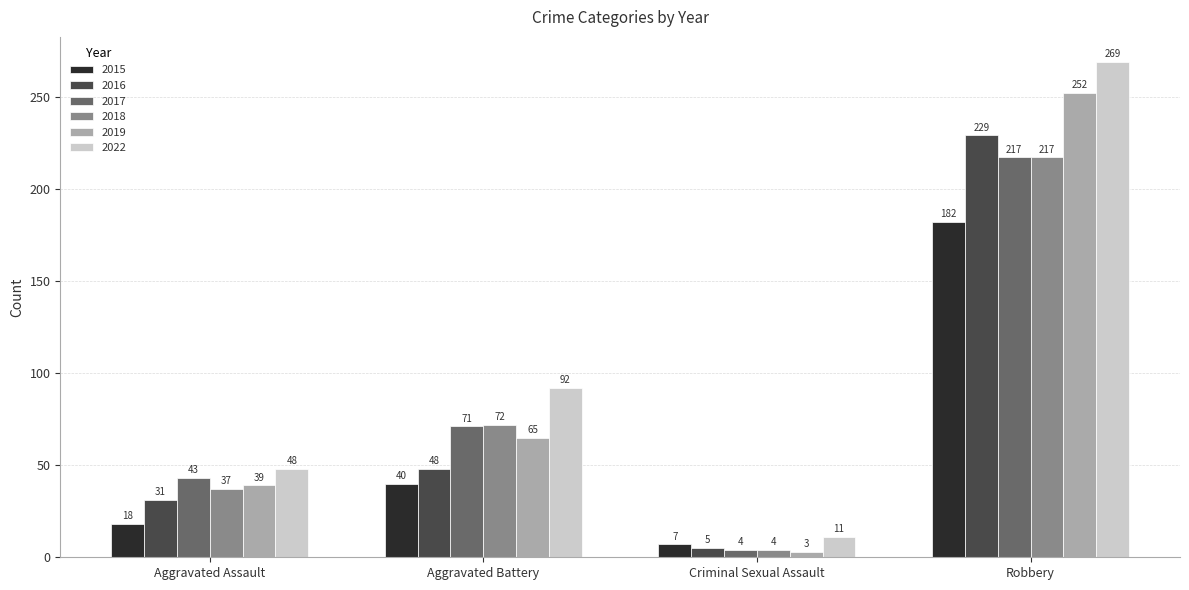

Reading right to left, transcribe all the data shown in this chart.

2015: Robbery=182	Criminal Sexual Assault=7	Aggravated Battery=40	Aggravated Assault=18
2016: Robbery=229	Criminal Sexual Assault=5	Aggravated Battery=48	Aggravated Assault=31
2017: Robbery=217	Criminal Sexual Assault=4	Aggravated Battery=71	Aggravated Assault=43
2018: Robbery=217	Criminal Sexual Assault=4	Aggravated Battery=72	Aggravated Assault=37
2019: Robbery=252	Criminal Sexual Assault=3	Aggravated Battery=65	Aggravated Assault=39
2022: Robbery=269	Criminal Sexual Assault=11	Aggravated Battery=92	Aggravated Assault=48